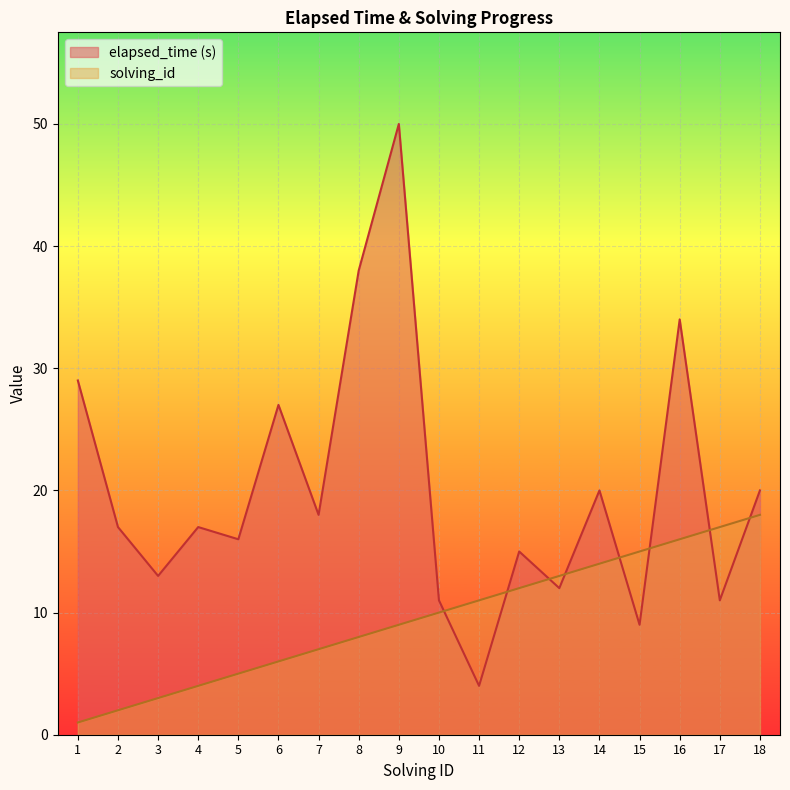

What is the sum of the solving_id values at 10 and 2?

12